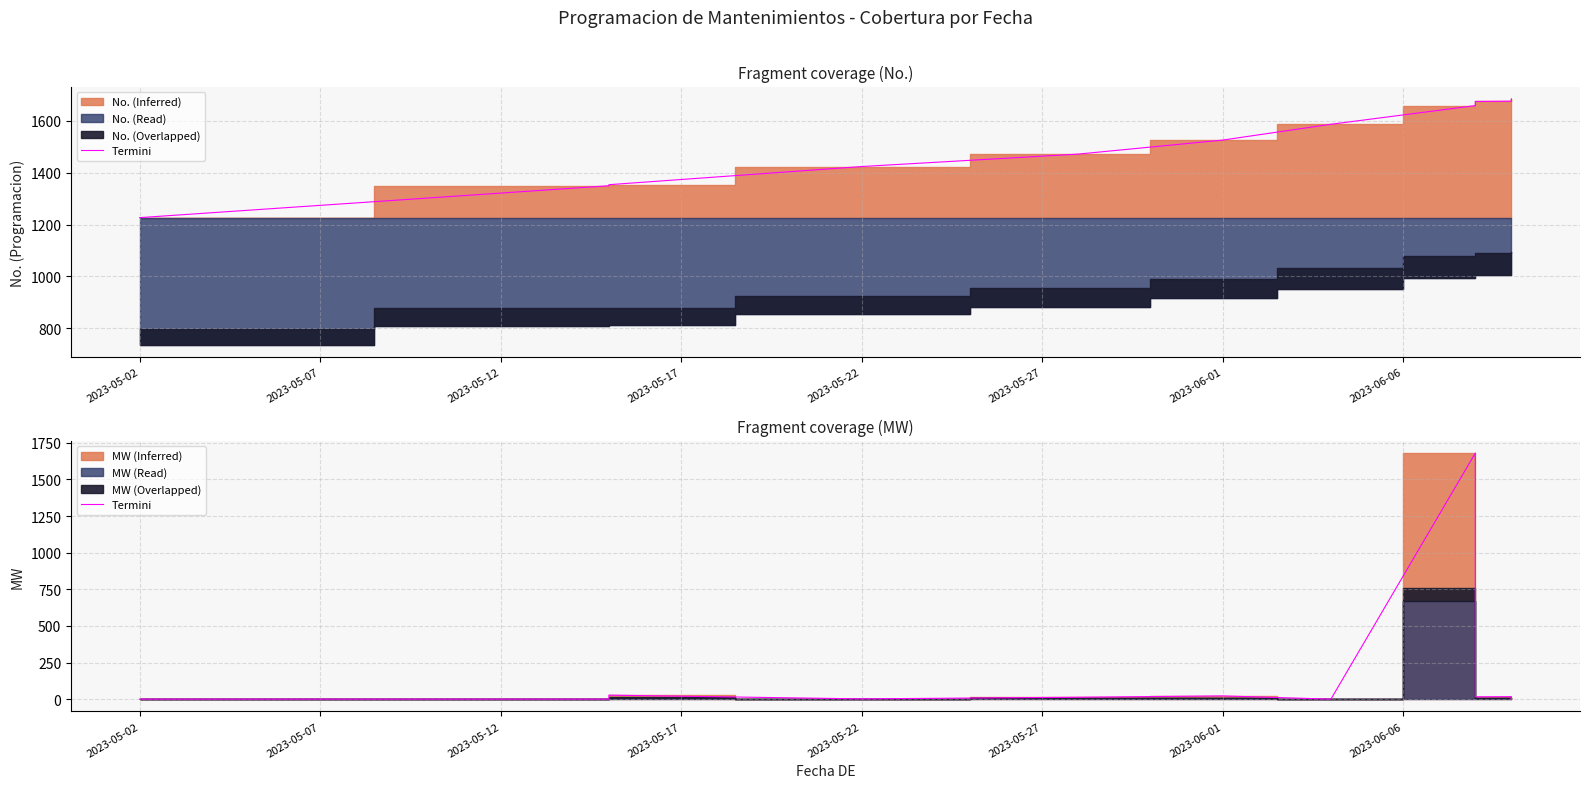

Where is the first local maximum?

2023-05-12